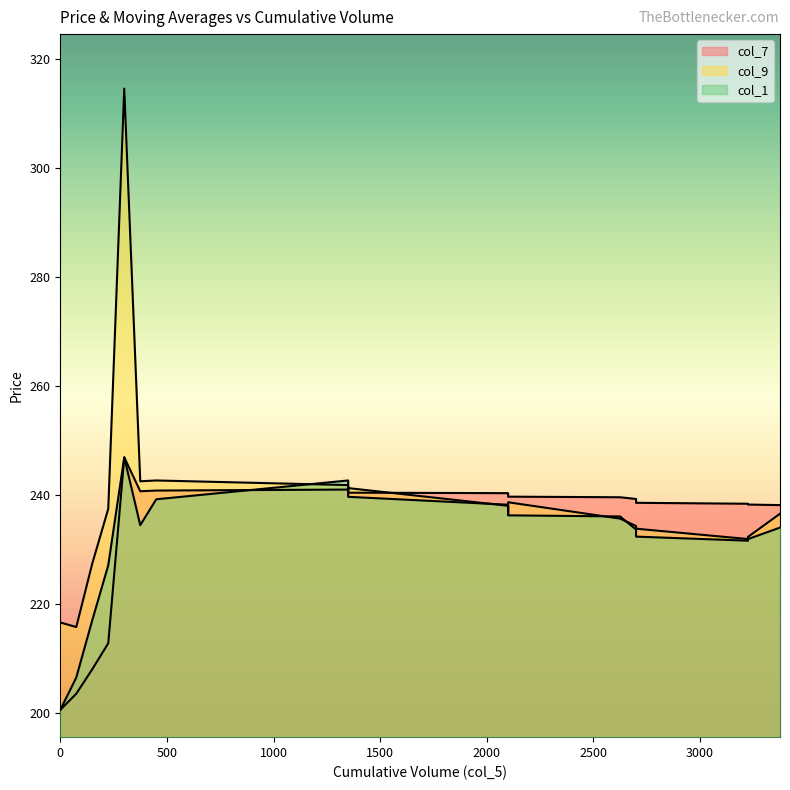

Reading right to left, what are all the values shown in this chart?

col_7: 3375=238.2	3225=238.3	3225=238.5	2700=238.7	2700=238.8	2700=239.3	2625=239.7	2100=239.8	2100=240.2	2100=240.4	1350=240.5	1350=241.1	1350=241.1	450=240.9	375=240.8	300=247.0	225=212.9	150=208.1	75=203.6	0=200.7
col_9: 3375=236.7	3225=232.4	3225=232.0	2700=233.9	2700=234.2	2700=234.4	2625=235.8	2100=238.8	2100=236.6	2100=238.1	1350=241.3	1350=241.1	1350=241.9	450=242.8	375=242.6	300=314.6	225=237.6	150=227.5	75=215.8	0=216.7
col_1: 3375=234.1	3225=232.0	3225=231.7	2700=232.4	2700=234.2	2700=233.8	2625=236.2	2100=236.3	2100=237.6	2100=238.3	1350=239.8	1350=241.6	1350=242.8	450=239.3	375=234.6	300=247.0	225=227.2	150=217.1	75=206.6	0=200.7